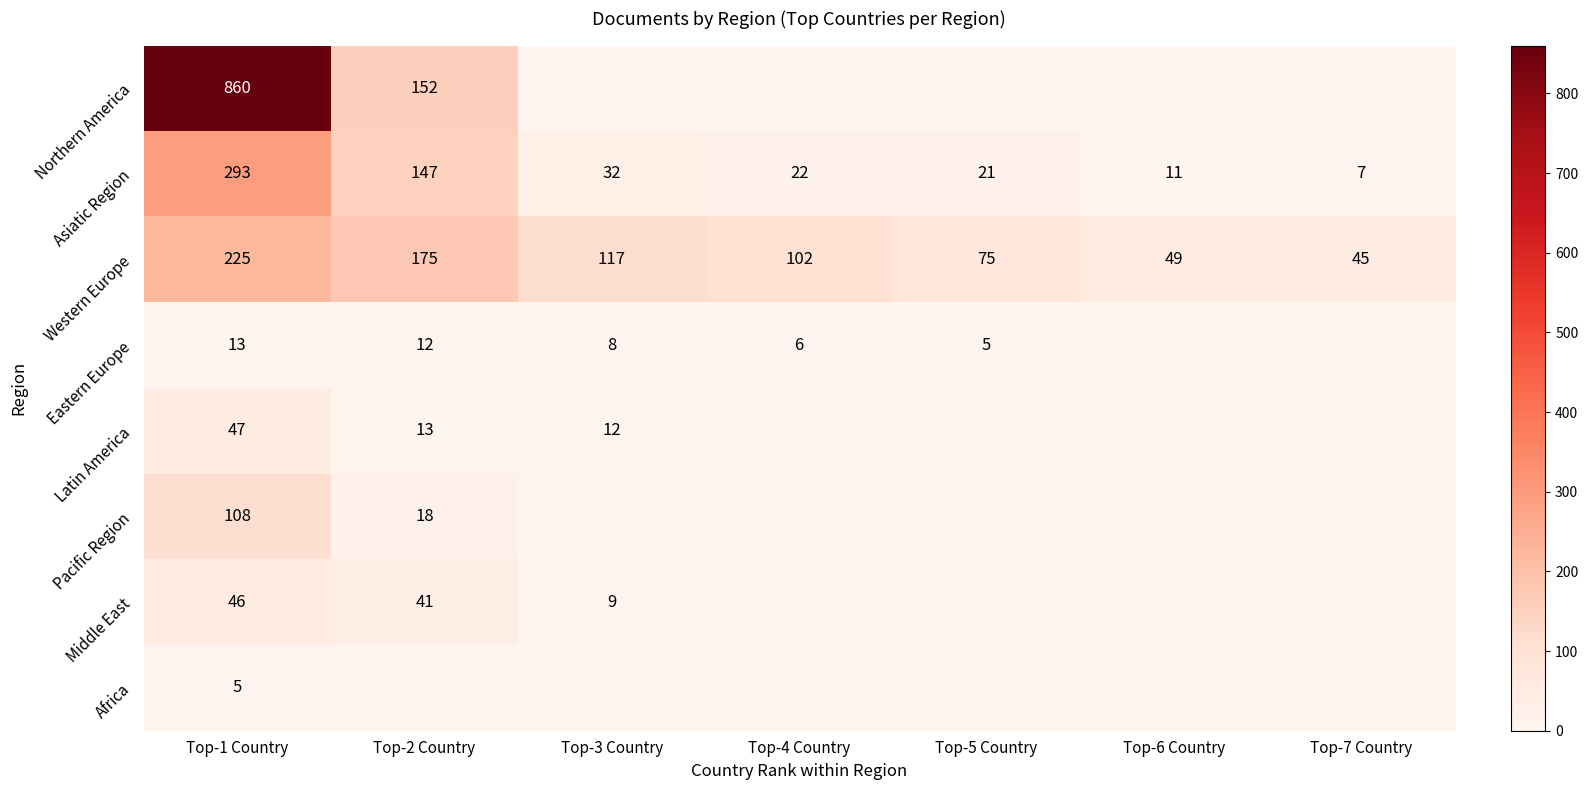

True or false: Eastern Europe has a value of 12 at Top-2 Country.

True